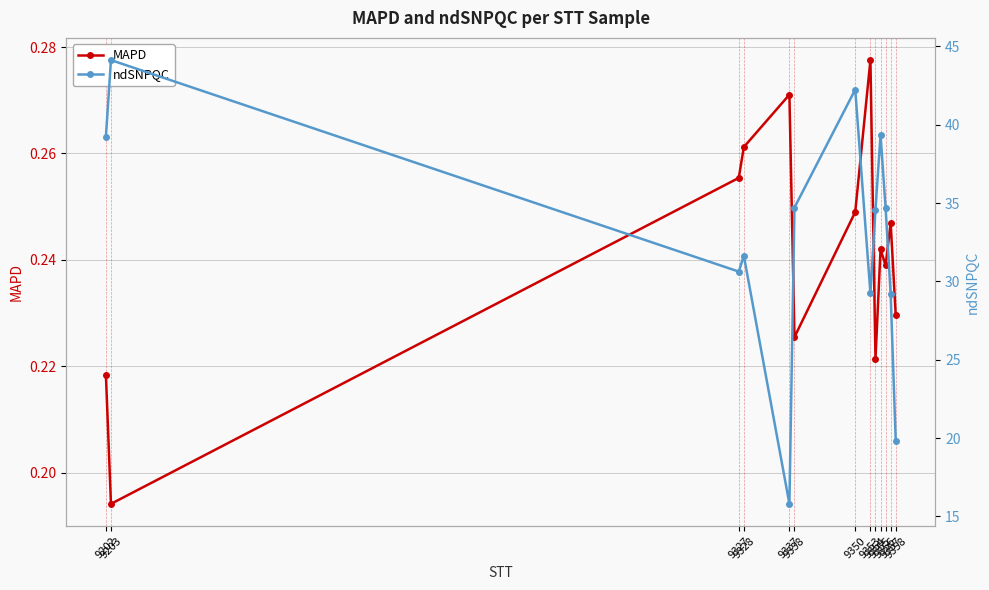

Which series changed the most between 9327 and 9350?

ndSNPQC